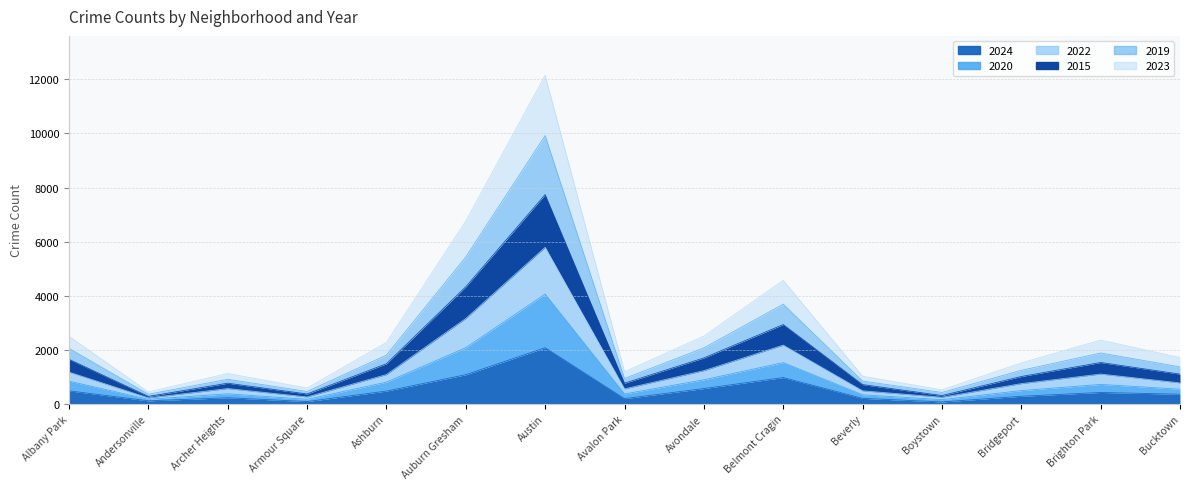

Where is the first local maximum for 2022?

Archer Heights